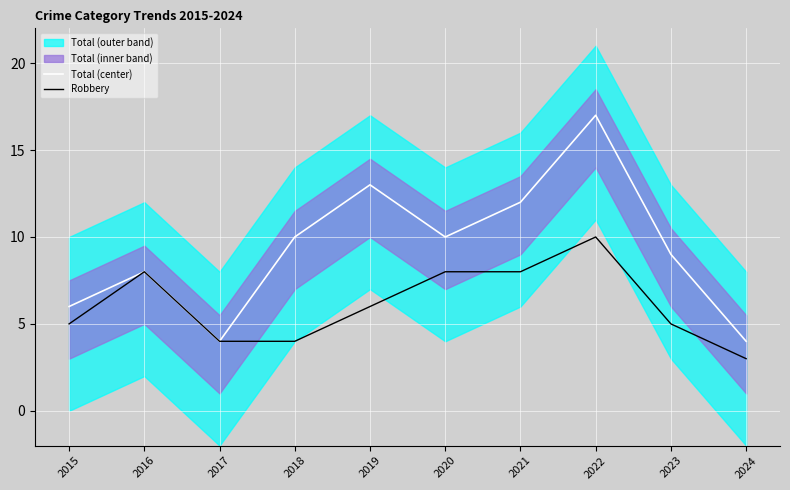

Reading left to right, list all the values displayed in this chart.

Total (center): 2015=6	2016=8	2017=4	2018=10	2019=13	2020=10	2021=12	2022=17	2023=9	2024=4
Robbery: 2015=5	2016=8	2017=4	2018=4	2019=6	2020=8	2021=8	2022=10	2023=5	2024=3